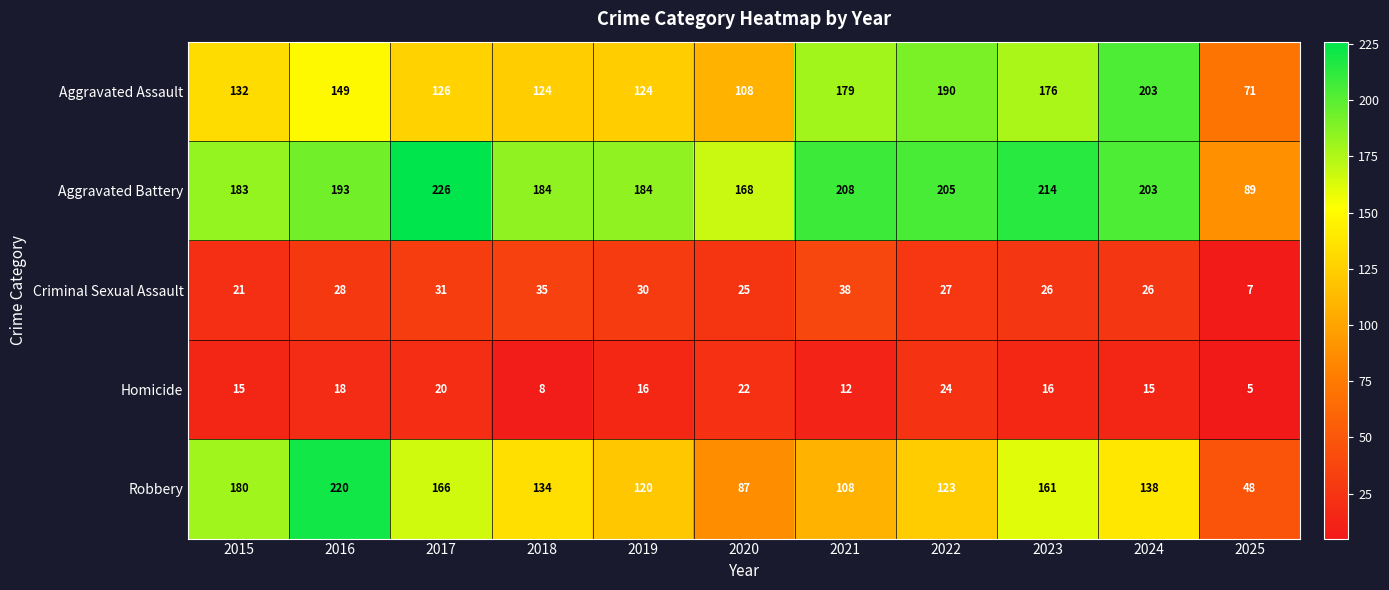

What is the difference between the highest and lowest values at 2022?

181